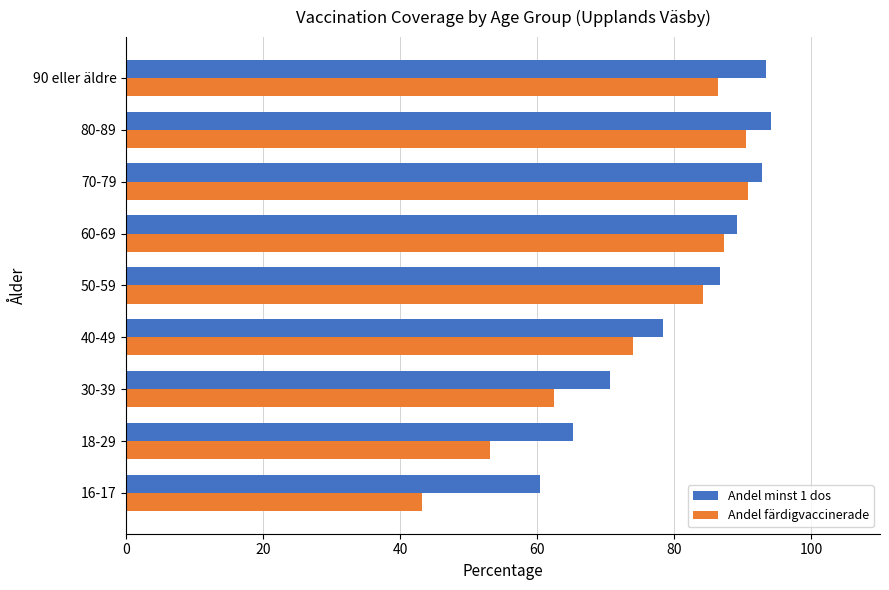

Which series has the largest range (max minus min)?

Andel färdigvaccinerade